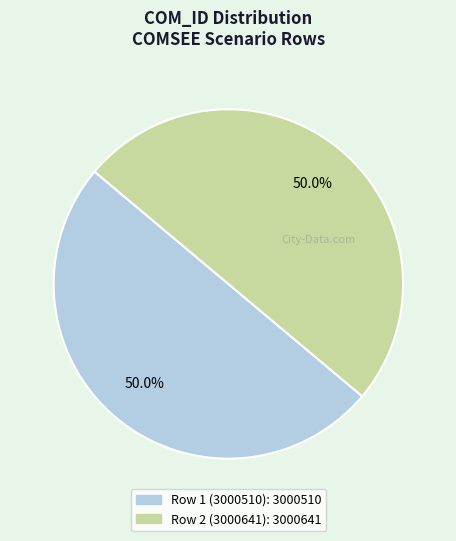

True or false: Row 1 (3000510) accounts for 50% of the total.

True